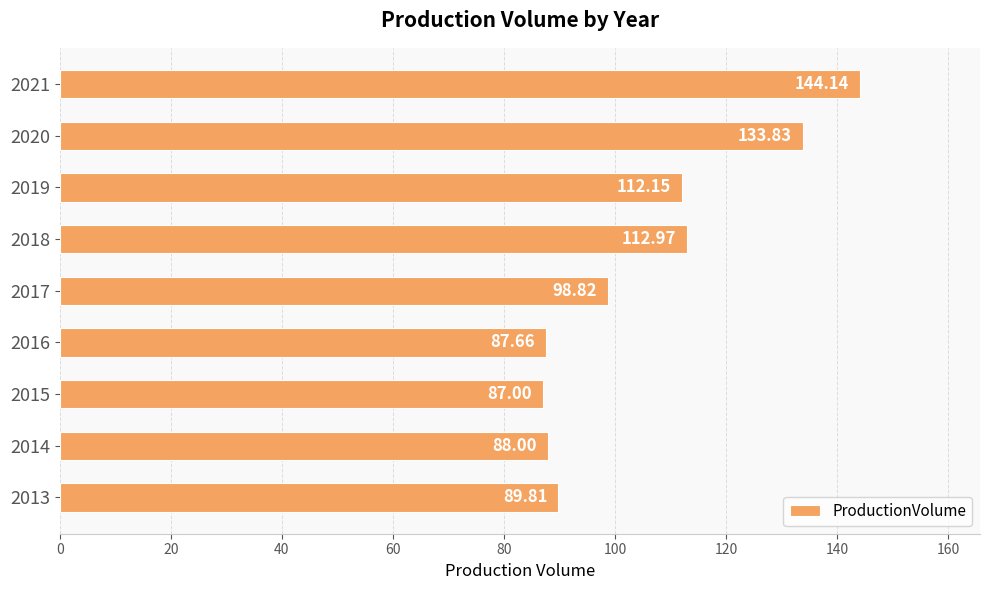

What is the difference between the maximum and minimum values?

57.1